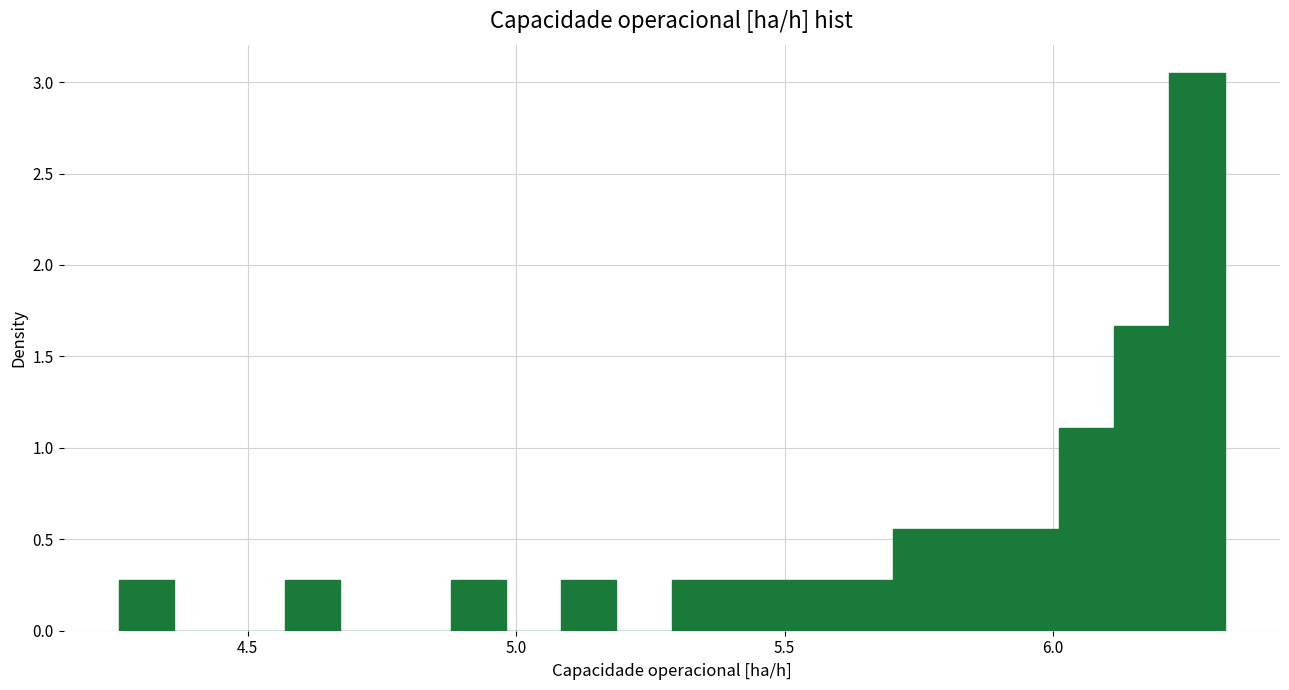

Around what value on the x-axis is the tallest bar? Give the approximate position of its centre, as read against the axis.

6.25